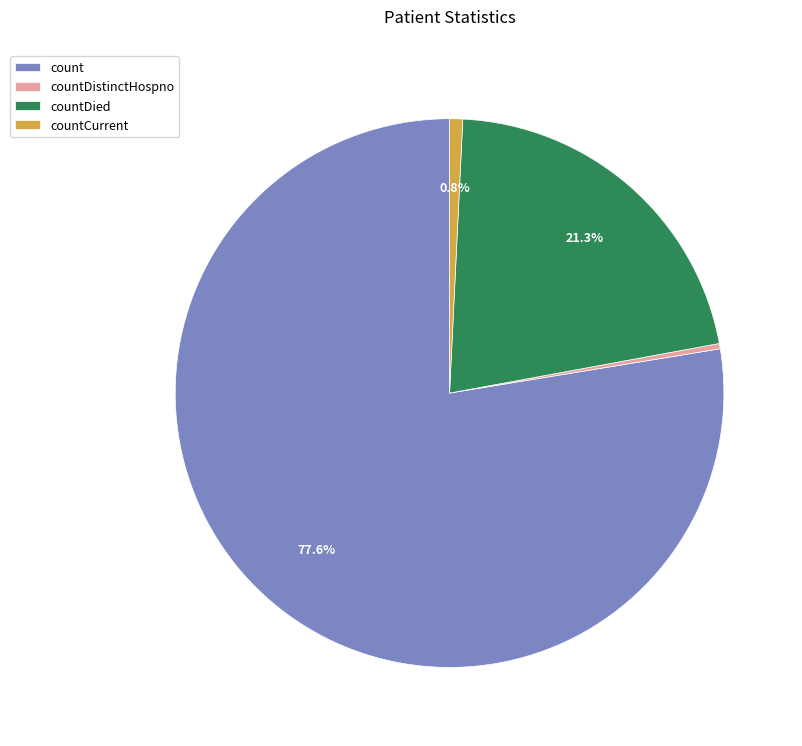

Which slice is the largest?

count